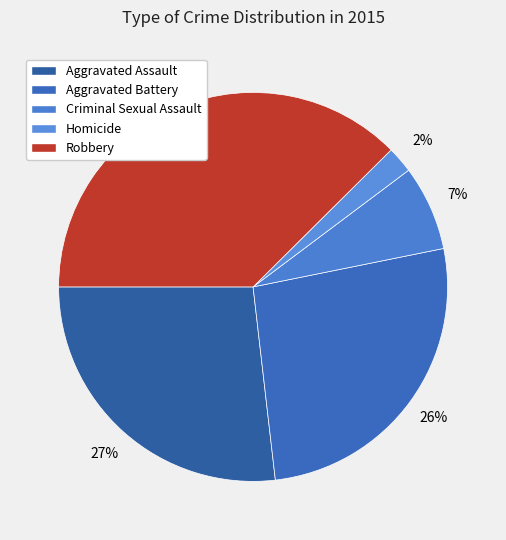

Rank the categories by value from lowest to highest.

Homicide, Criminal Sexual Assault, Aggravated Battery, Aggravated Assault, Robbery